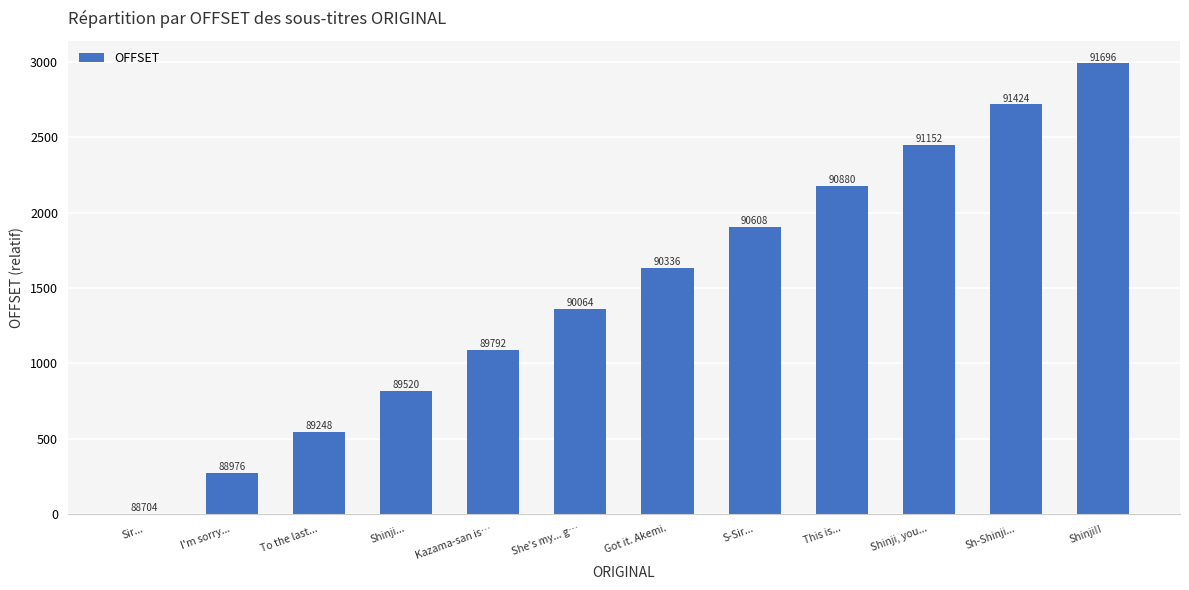

Where does the data first go above 1632?

S-Sir...